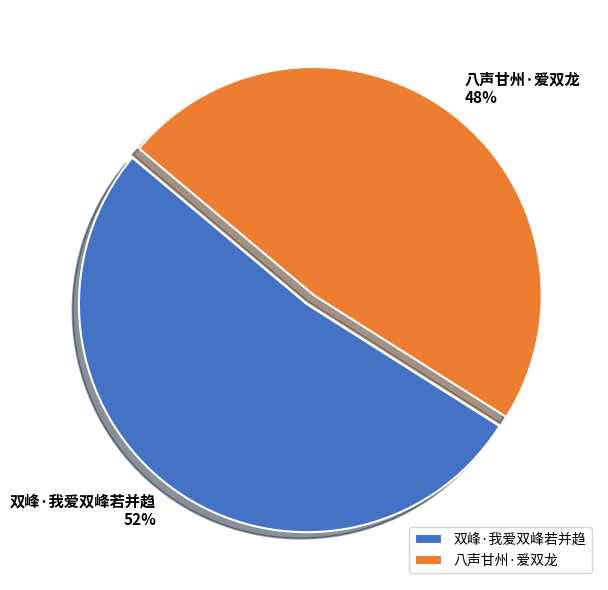

Rank the categories by value from highest to lowest.

双峰·我爱双峰若并趋, 八声甘州·爱双龙